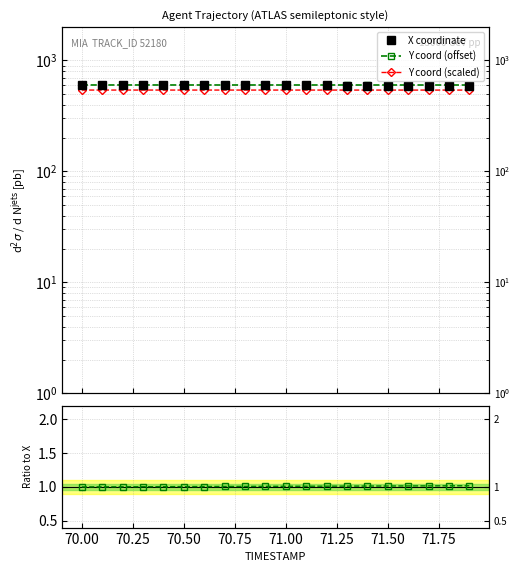

What is the value of the Y coord (scaled) point at the 18th from the left?

541.0